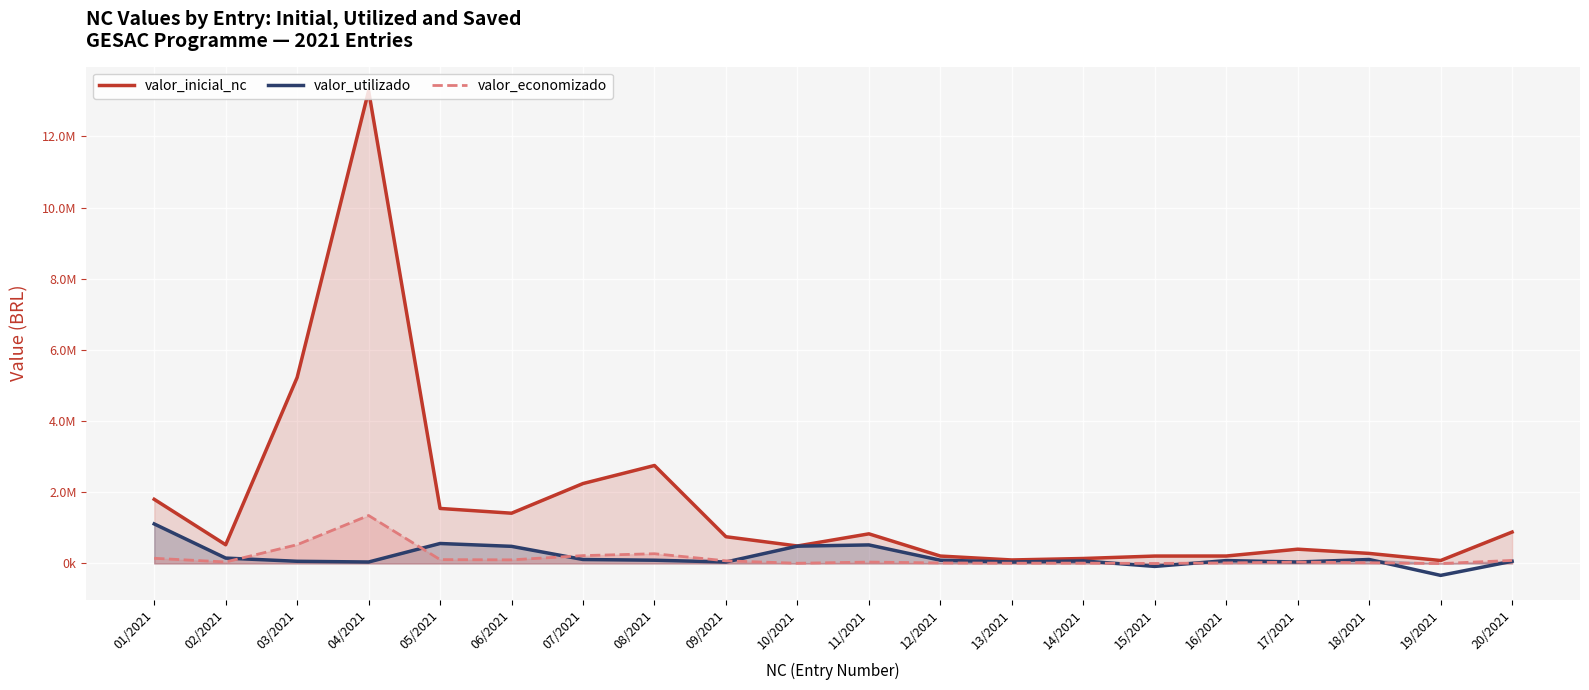

True or false: valor_utilizado and valor_inicial_nc cross at least once.

False